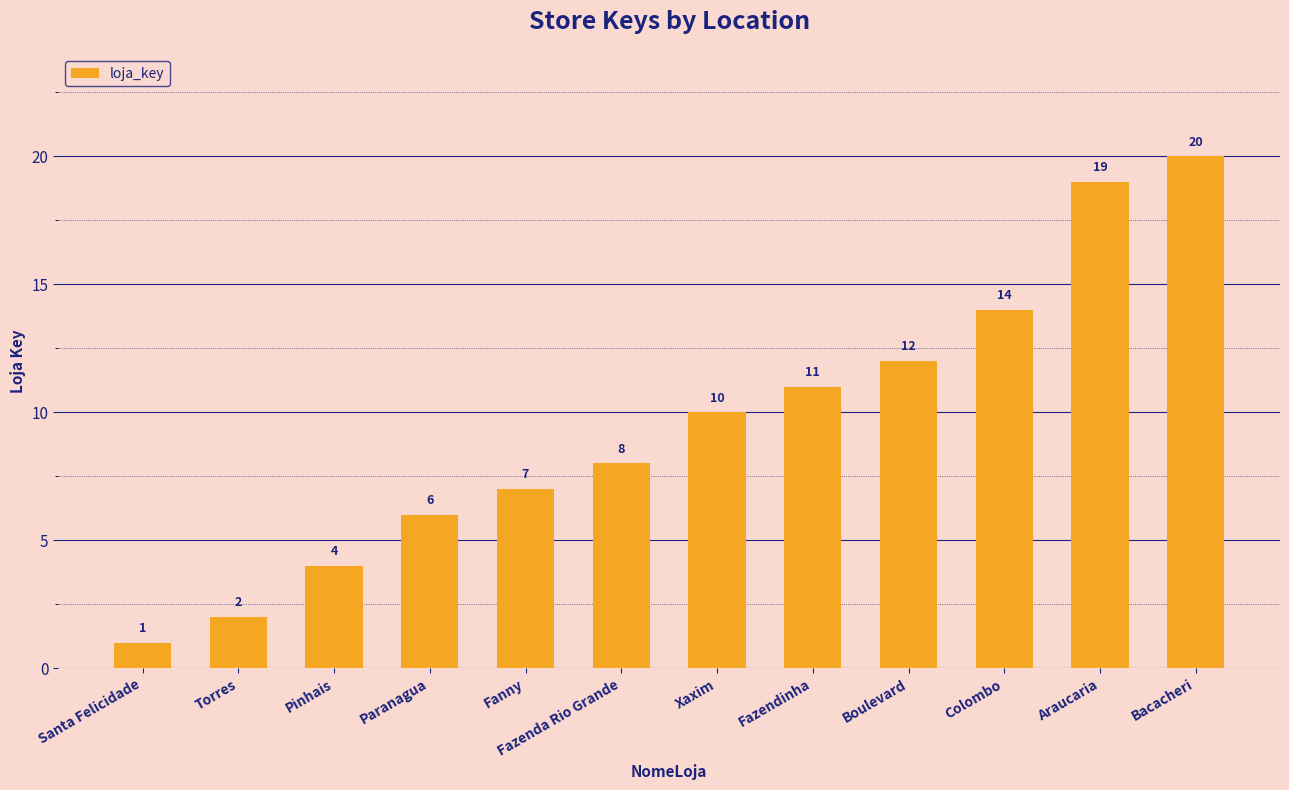

Which label corresponds to the smallest value in the chart?

Santa Felicidade